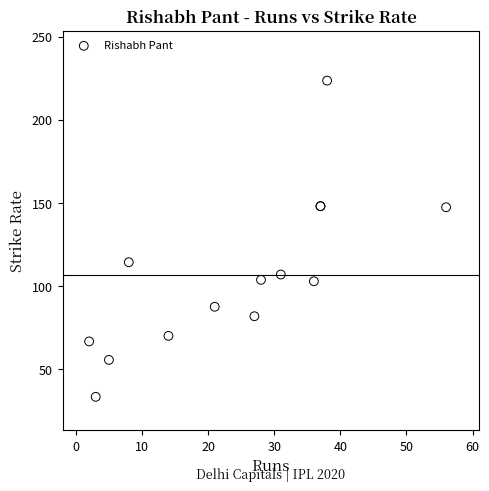

What Y value in the scatter plot is closest to 128?

114.3